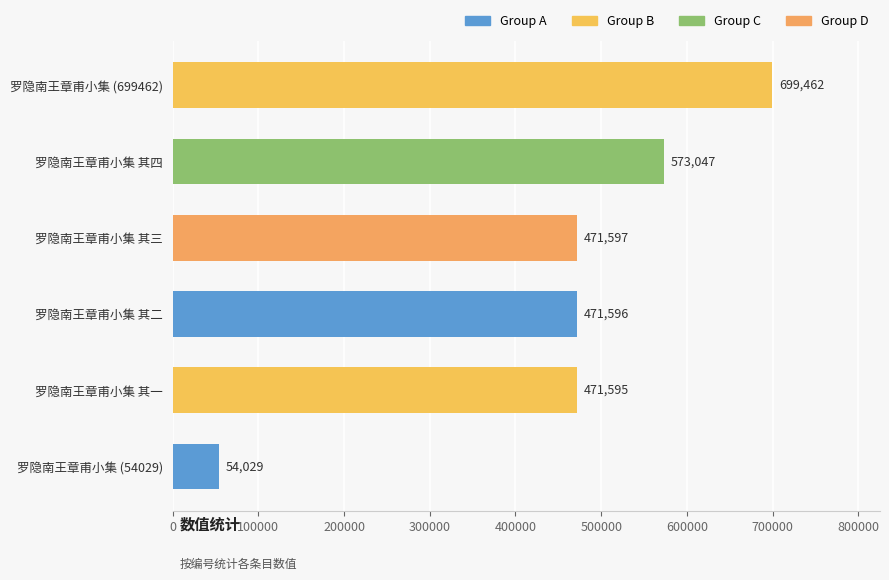

Between 罗隐南王章甫小集 其三 and 罗隐南王章甫小集 其二, which is larger?

罗隐南王章甫小集 其三